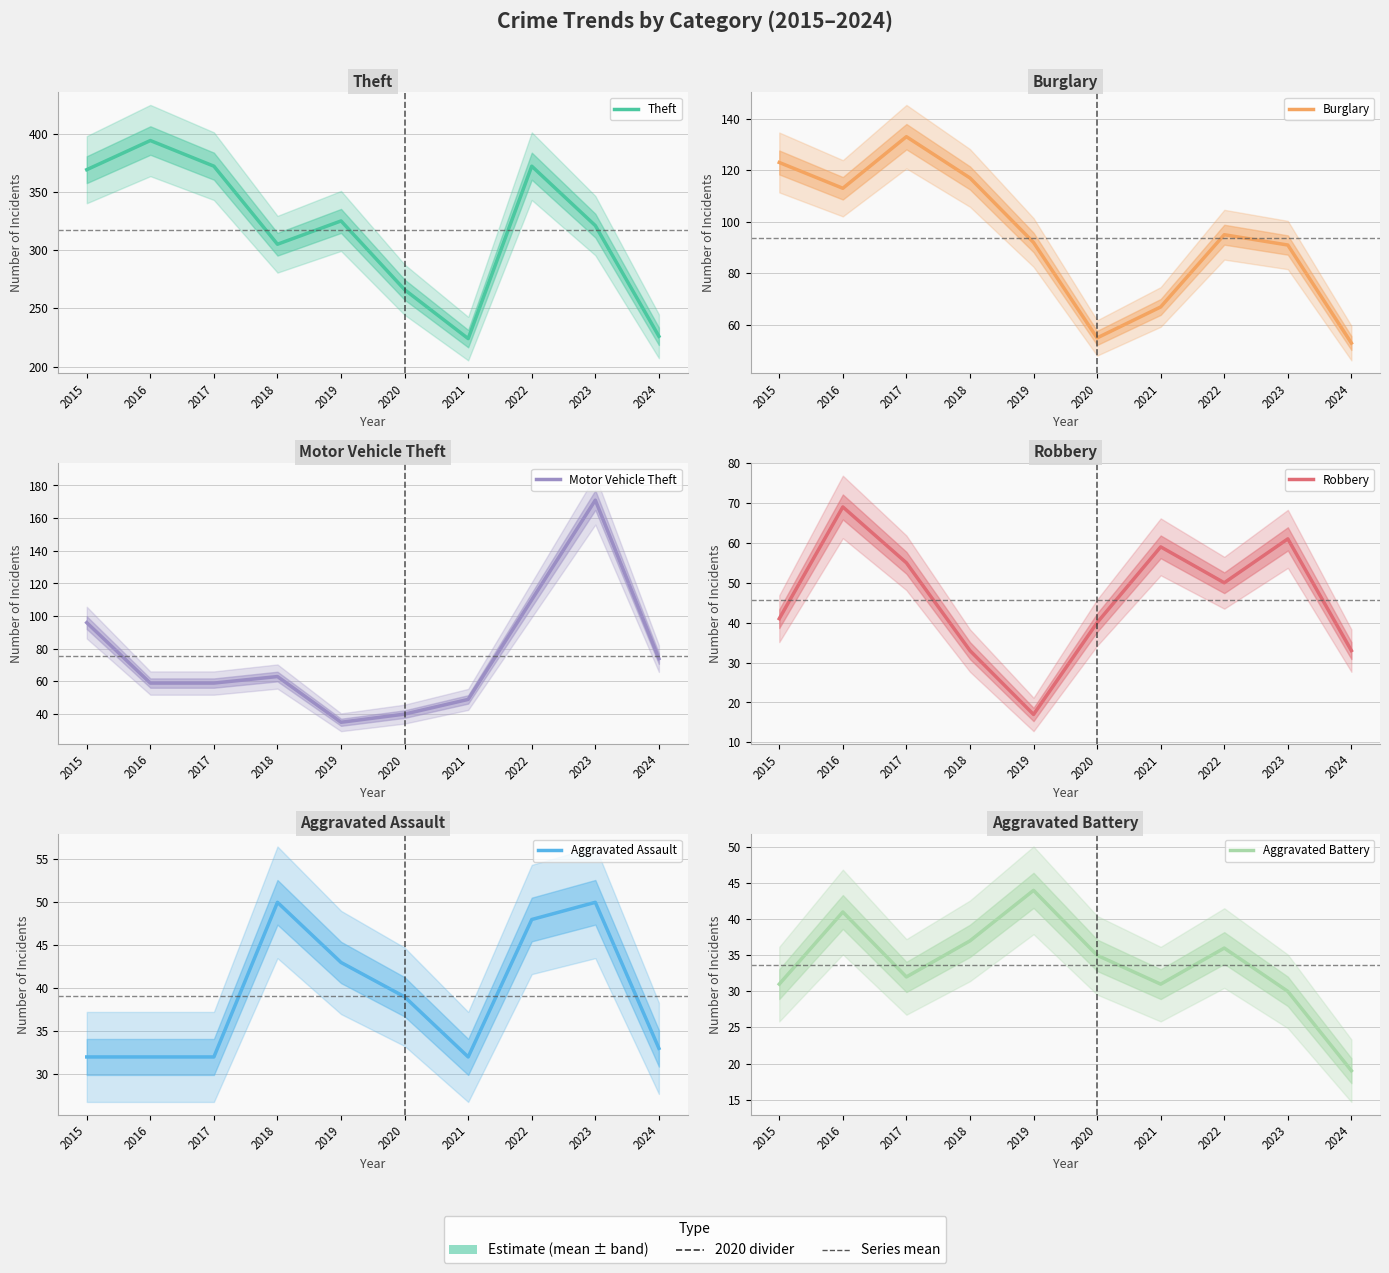

Read the Motor Vehicle Theft value at 2017, to the nearest 50.

50